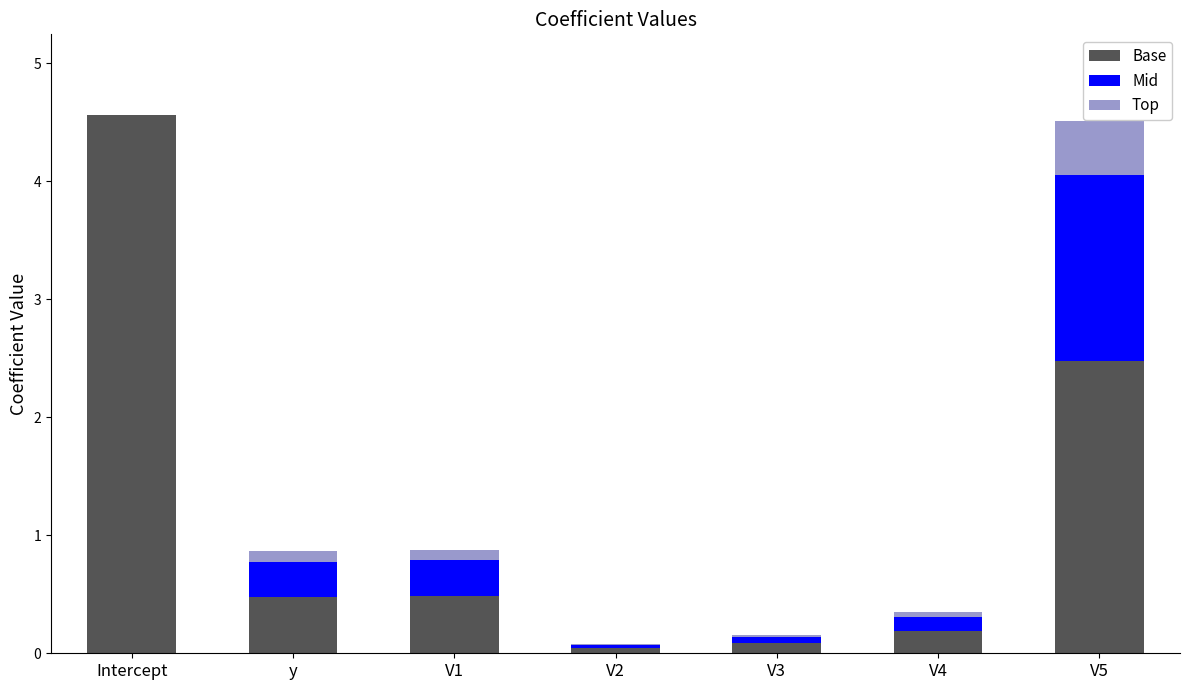

Are the bars horizontal?

No